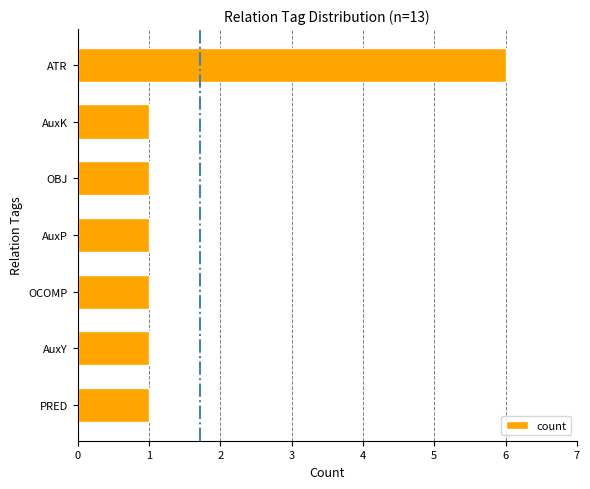

Reading bottom to top, transcribe all the data shown in this chart.

1	1	1	1	1	1	6